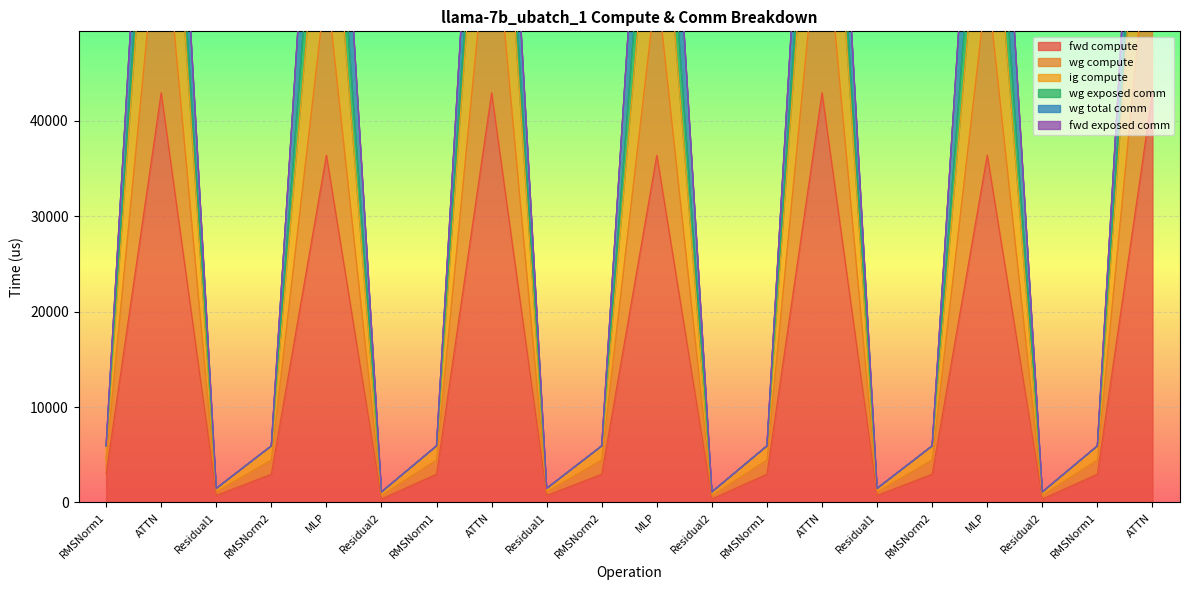

What is the highest value of the fwd compute series?

42939.2